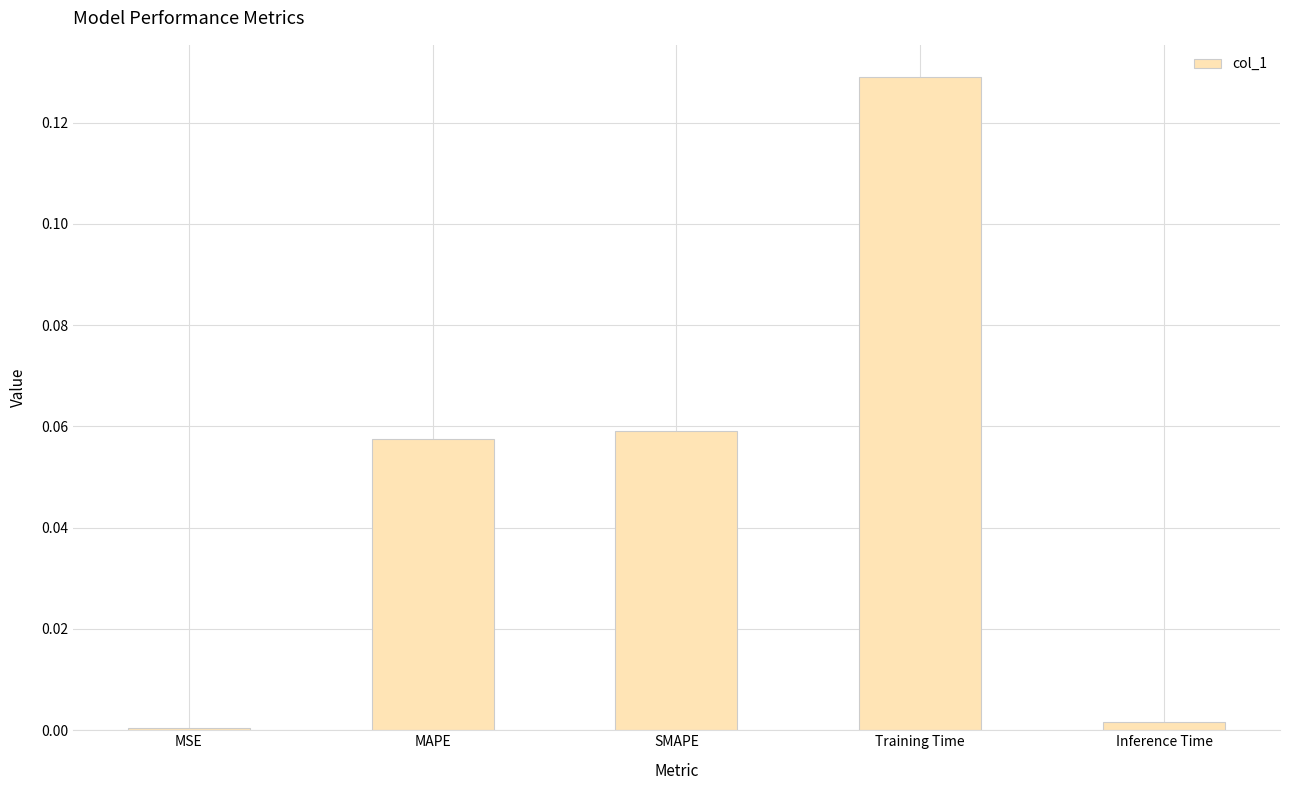

What is the change in value from MSE to Training Time?

+0.1